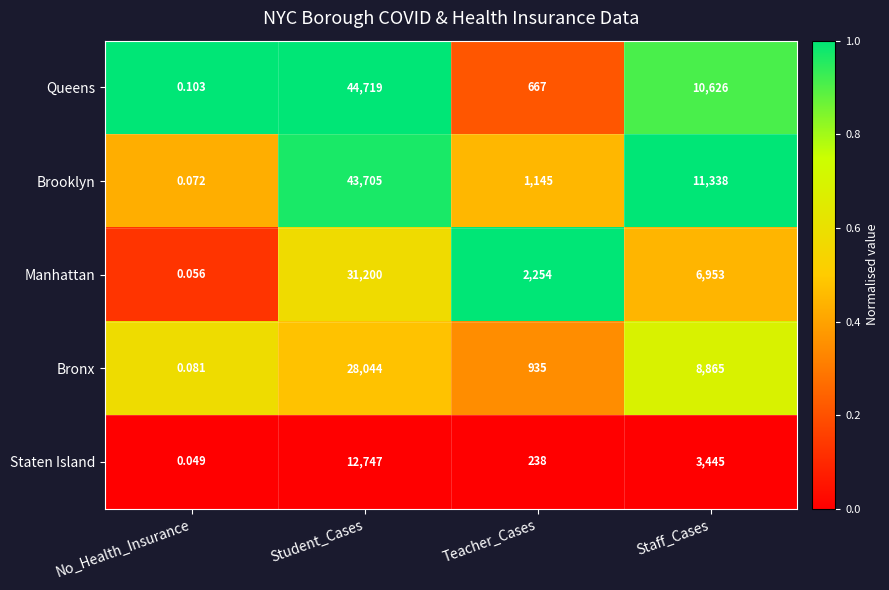

What is the total value across all series at No_Health_Insurance?

0.4